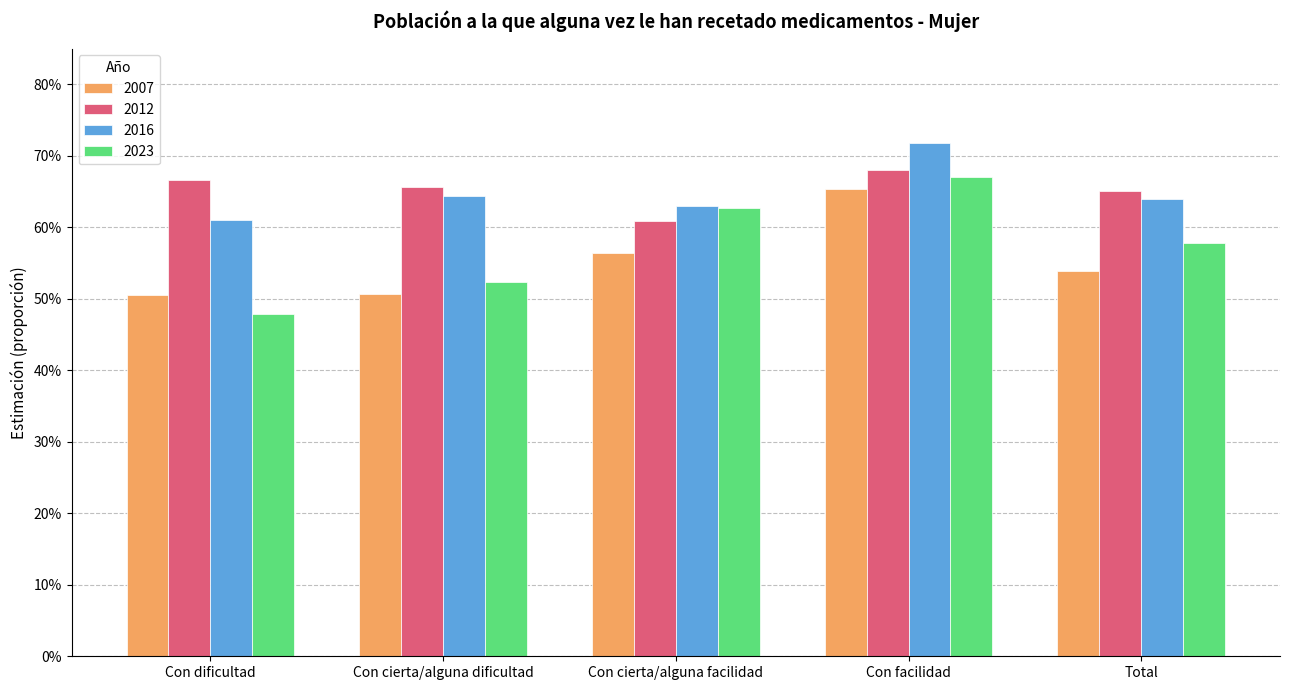

Which series has the widest spread of values?

2023